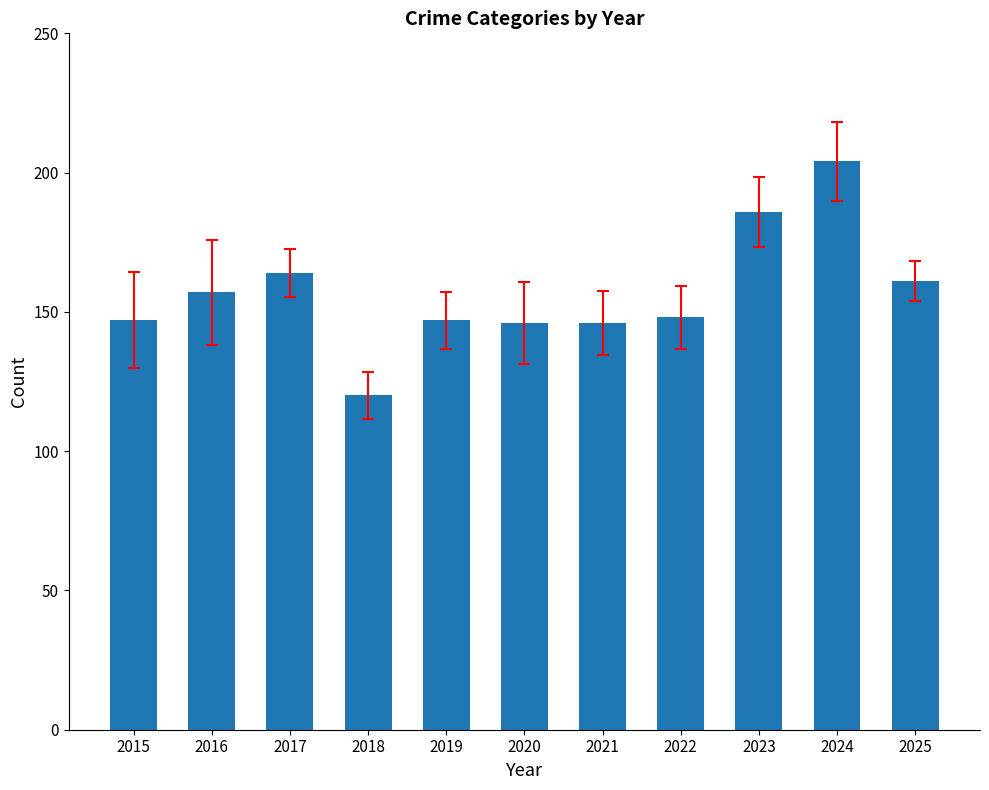

Reading left to right, extract all data points from this chart.

2015=147	2016=157	2017=164	2018=120	2019=147	2020=146	2021=146	2022=148	2023=186	2024=204	2025=161